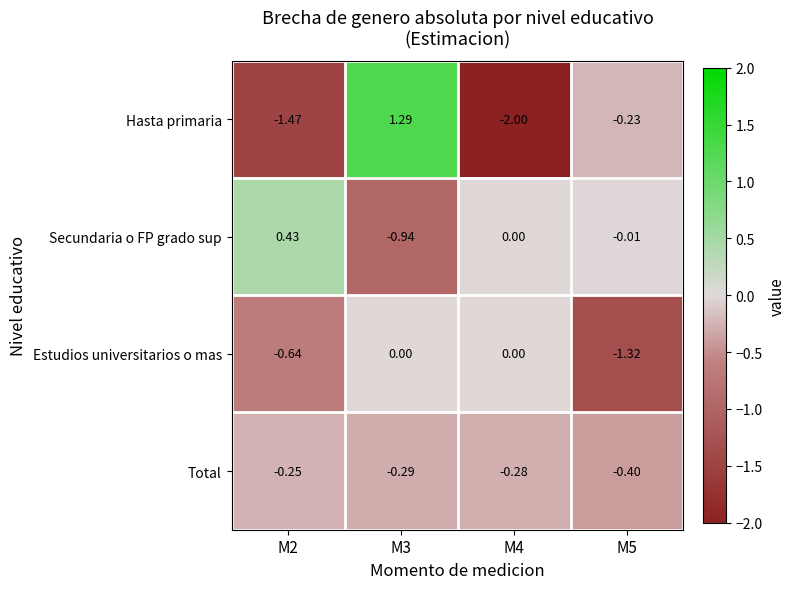

At M3, list the series in order from smallest to largest.

Secundaria o FP grado sup, Total, Estudios universitarios o mas, Hasta primaria